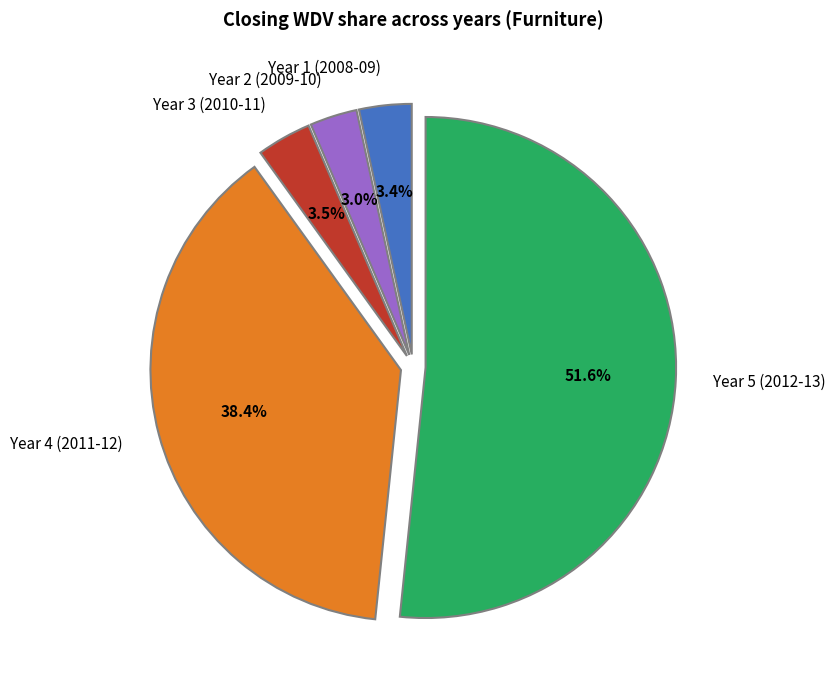

Do Year 3 (2010-11) and Year 4 (2011-12) together represent more than half of the pie?

No